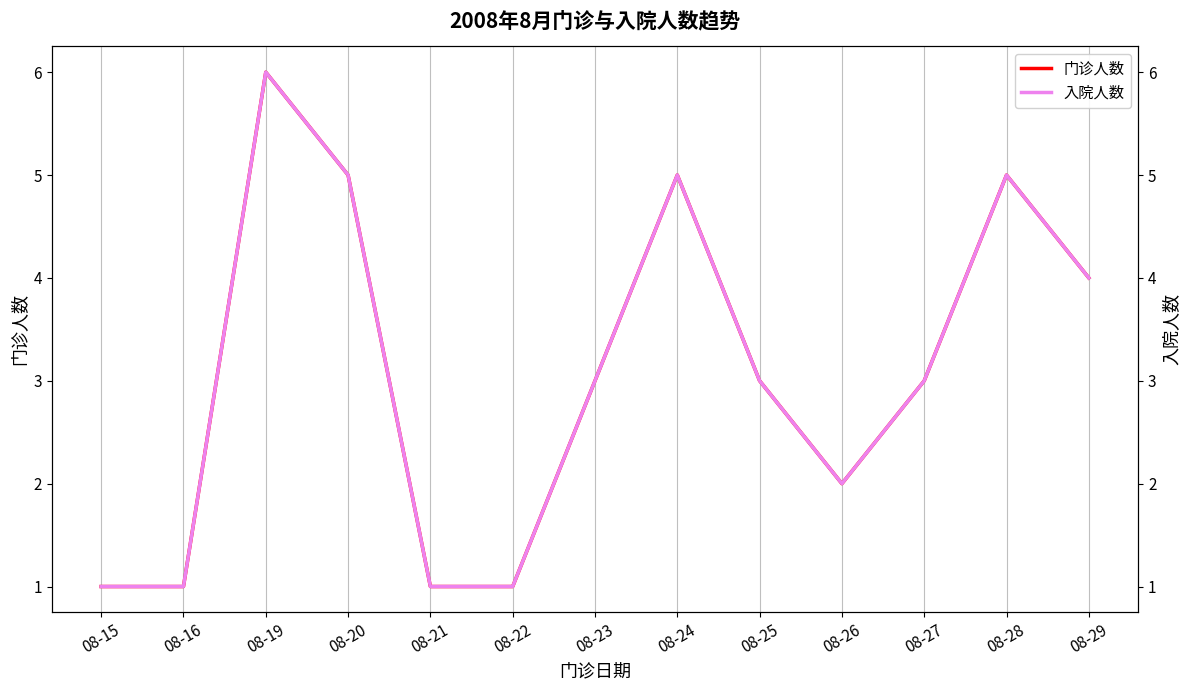

True or false: 门诊人数 has more than 0 points higher than both neighbors.

True